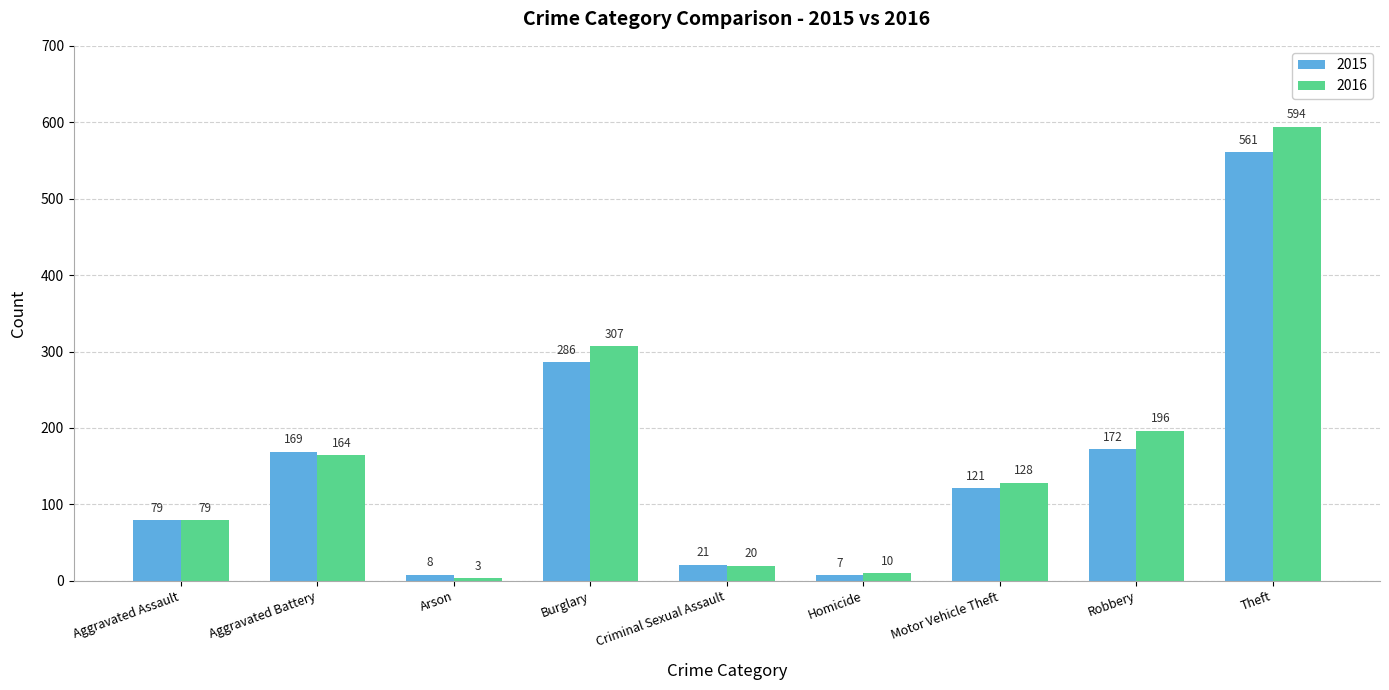

How many series are shown in this chart?

2